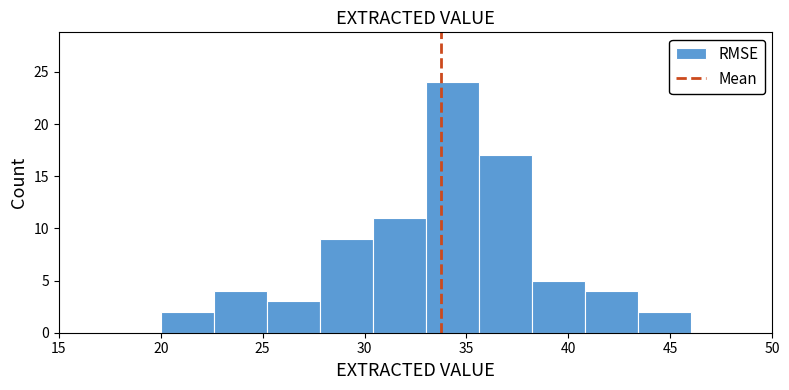

How tall is the bar that spans 38.2 to 40.8 on the x-axis? Neither the bar edges nor the heights are printed on the chart, so give them approximately, as read against the axes.

5